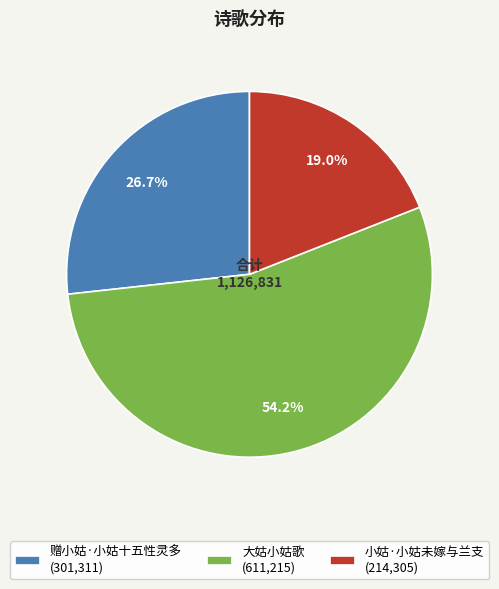

What is the smallest slice in the pie chart?

小姑·小姑未嫁与兰支